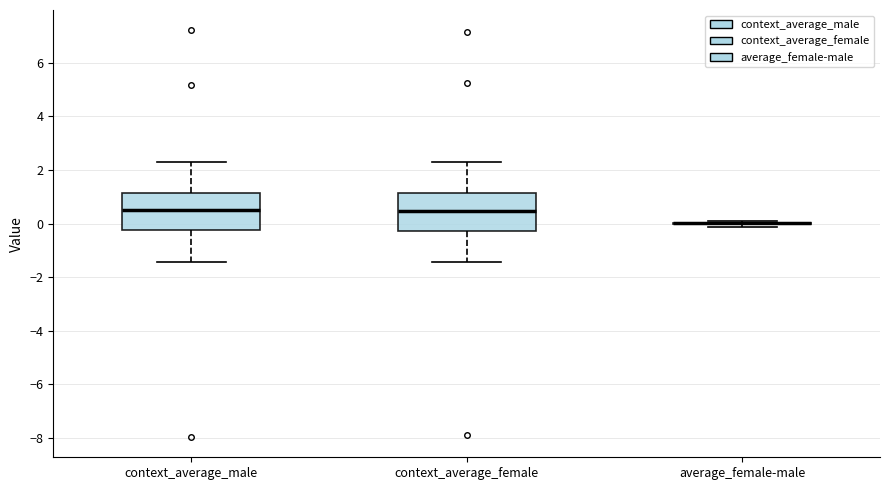

Where is the upper edge of the box for context_average_female on the y-axis? The values are not printed on the chart, so give them approximately, as read against the axis.

1.2